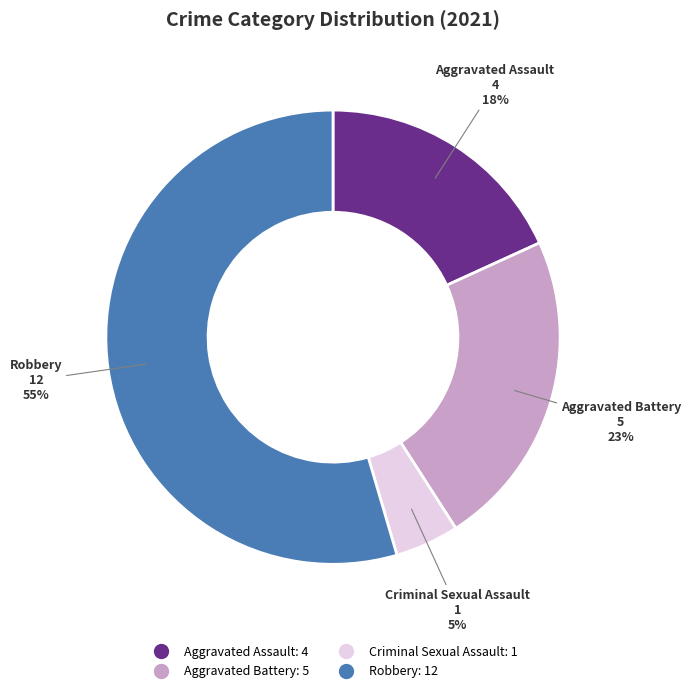

To the nearest percent, what is the difference between the largest and smallest slice percentages?

50%